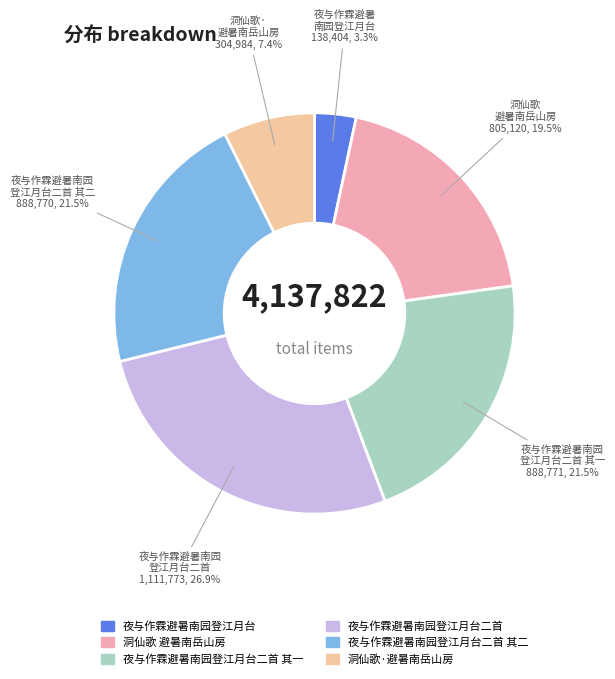

How many slices are in this pie chart?

6